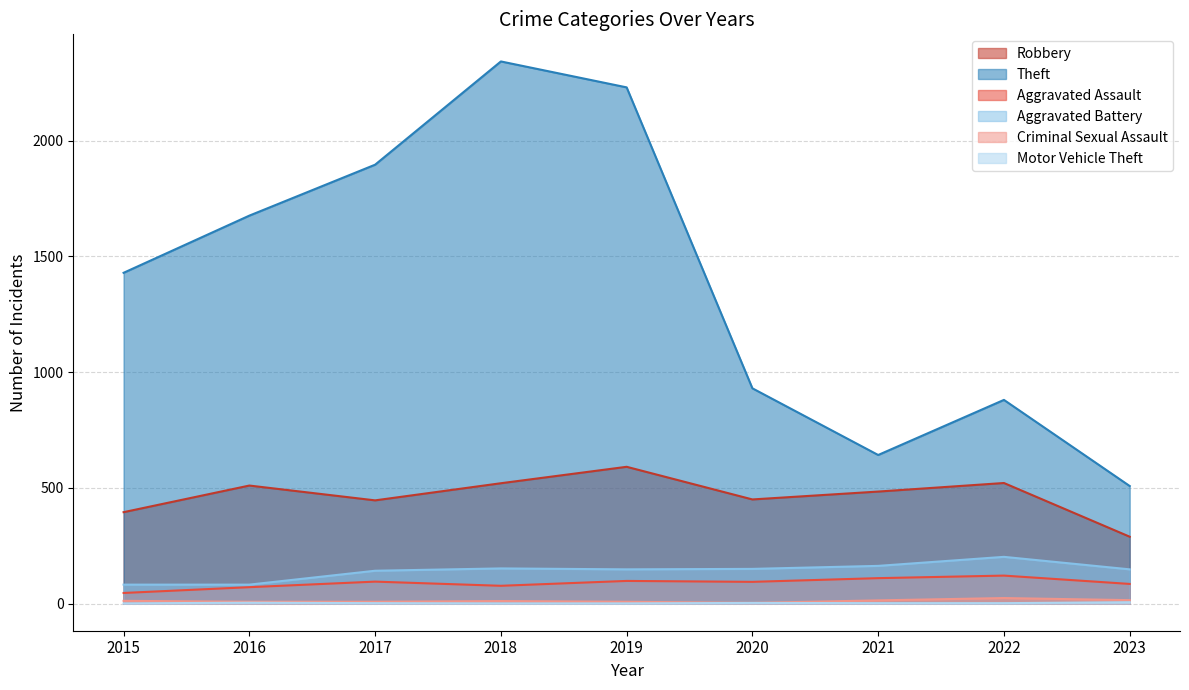

What is the sum of the Motor Vehicle Theft values at 2023 and 2019?

7